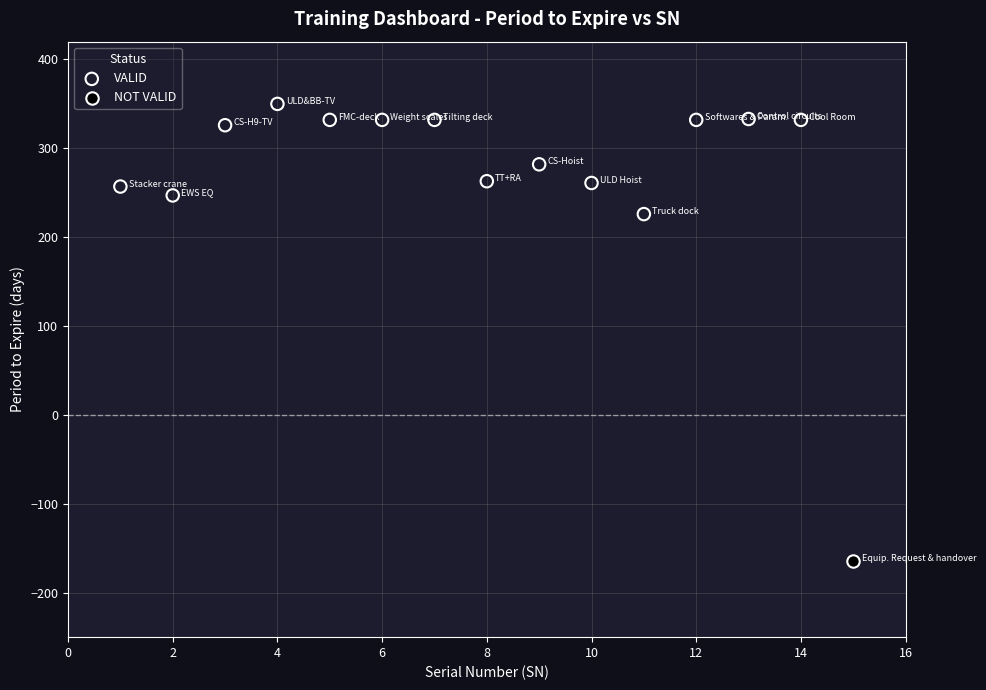

What are all the series names shown in the legend?

VALID, NOT VALID